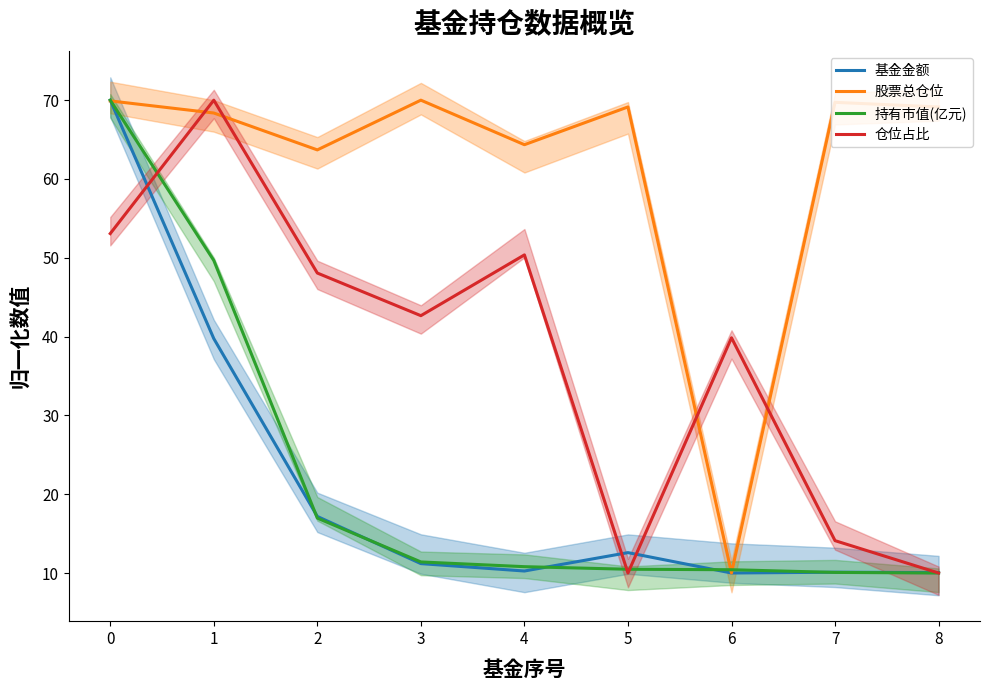

Does the chart display data point markers on the line(s)?

No